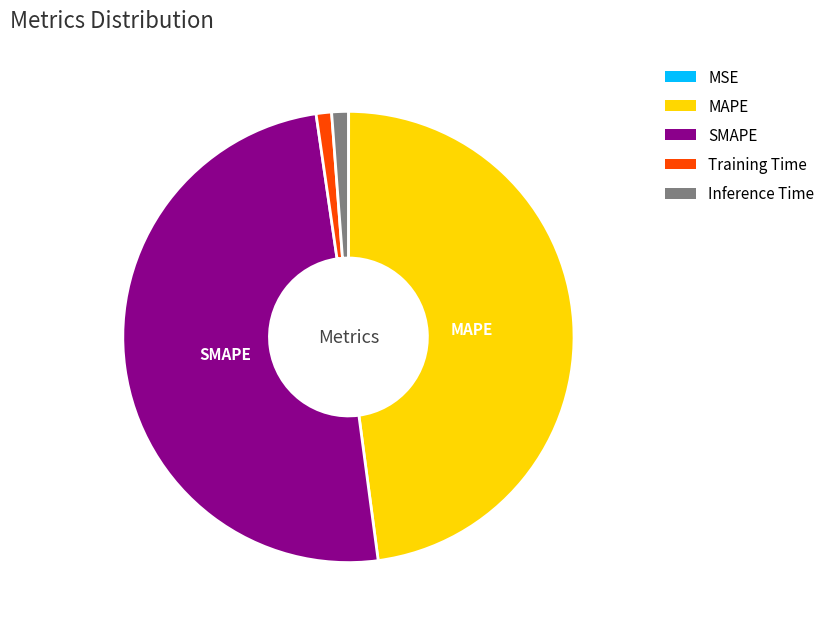

Does Inference Time represent more than half of the total?

No